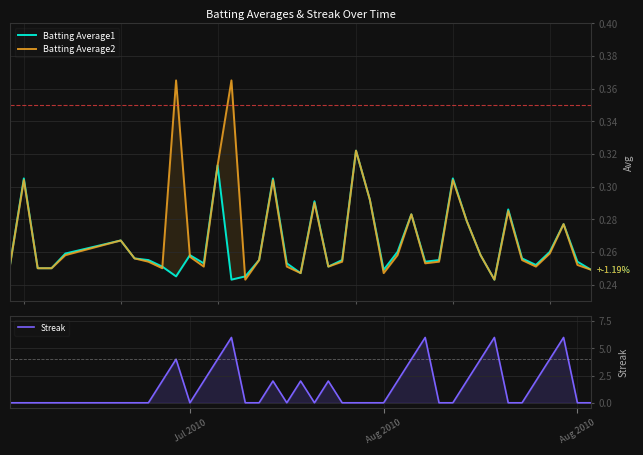

Reading left to right, list all the values displayed in this chart.

Batting Average1: 0.3	0.3	0.2	0.2	0.3	0.3	0.3	0.3	0.3	0.2	0.3	0.3	0.3	0.2	0.2	0.3	0.3	0.3	0.2	0.3	0.3	0.3	0.3	0.3	0.2	0.3	0.3	0.3	0.3	0.3	0.3	0.3	0.2	0.3	0.3	0.3	0.3	0.3	0.3	0.2
Batting Average2: 0.3	0.3	0.2	0.2	0.3	0.3	0.3	0.3	0.2	0.4	0.3	0.3	0.3	0.4	0.2	0.3	0.3	0.3	0.2	0.3	0.3	0.3	0.3	0.3	0.2	0.3	0.3	0.3	0.3	0.3	0.3	0.3	0.2	0.3	0.3	0.3	0.3	0.3	0.3	0.2
Streak: 0.0	0.0	0.0	0.0	0.0	0.0	0.0	0.0	2.0	4.0	0.0	2.0	4.0	6.0	0.0	0.0	2.0	0.0	2.0	0.0	2.0	0.0	0.0	0.0	0.0	2.0	4.0	6.0	0.0	0.0	2.0	4.0	6.0	0.0	0.0	2.0	4.0	6.0	0.0	0.0